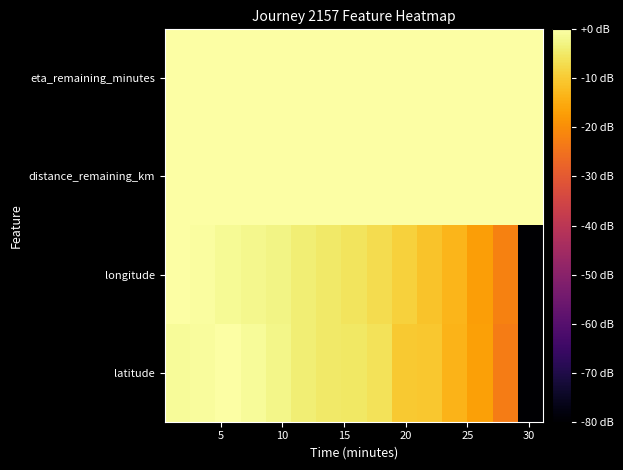

How many series are shown in this chart?

4